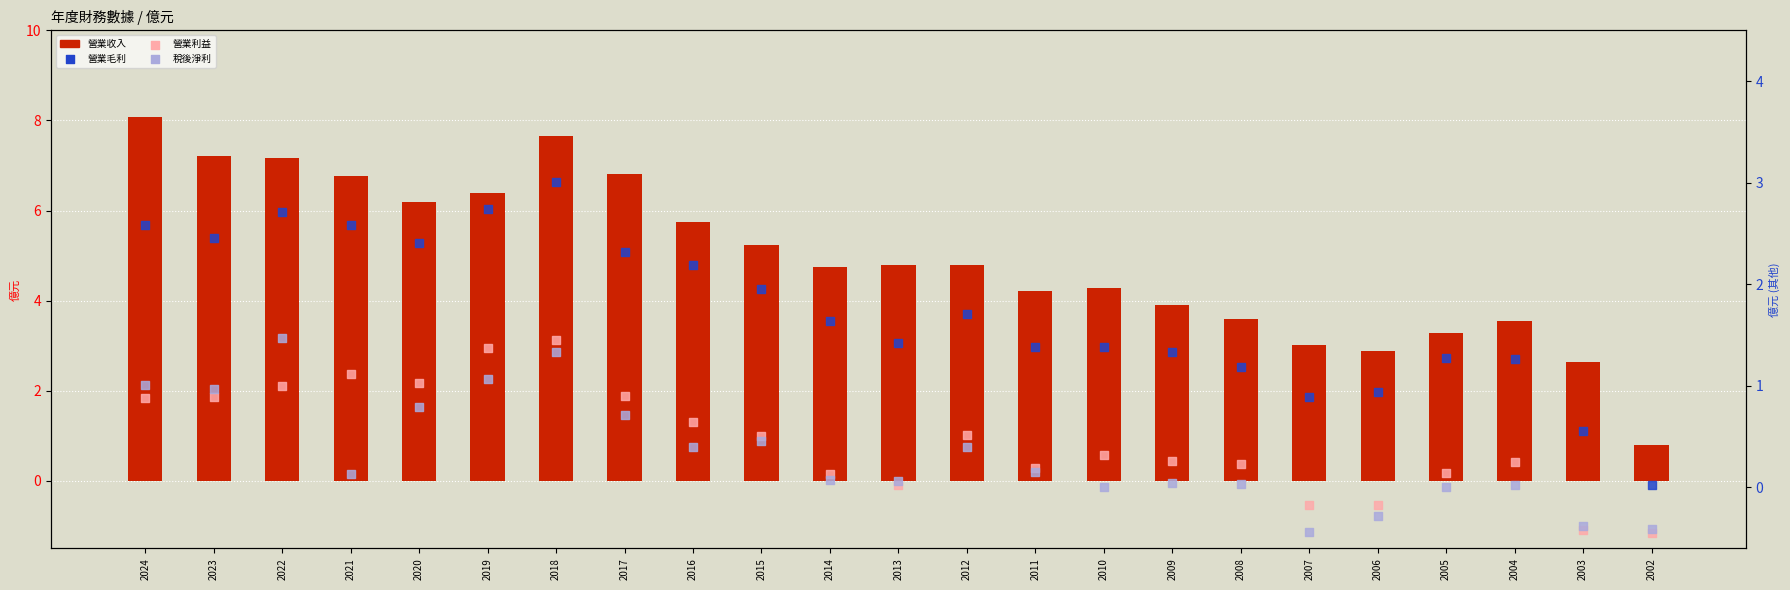

Which series has the widest spread of Y values?

營業收入